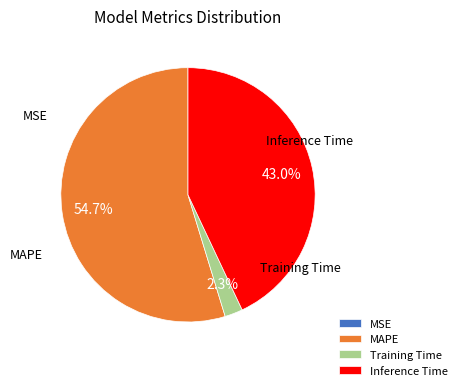

The Training Time slice represents 2% of the pie. True or false?

True